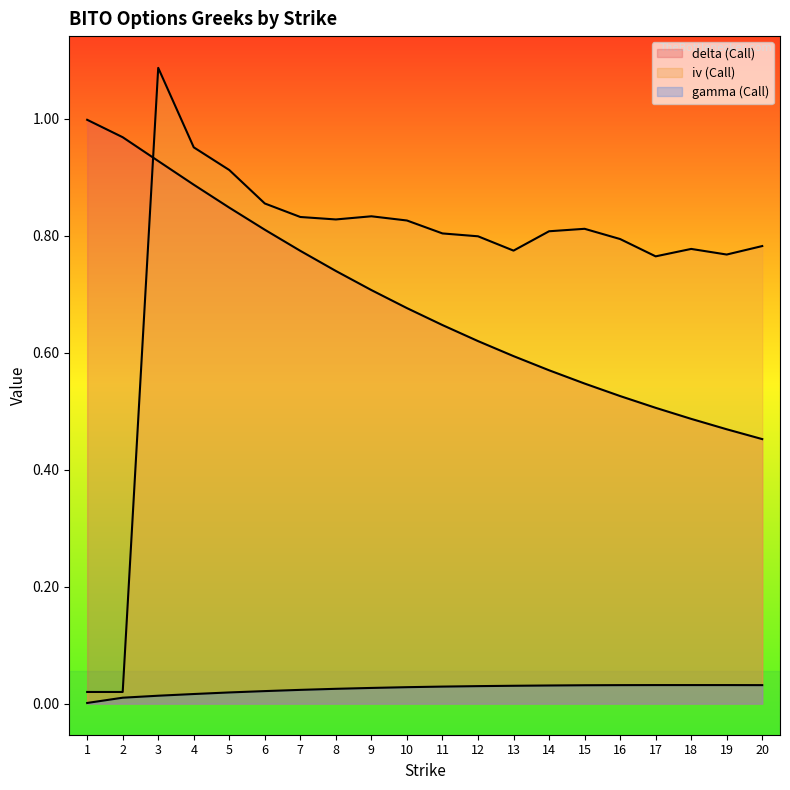

Which label corresponds to the smallest value in the chart?

1